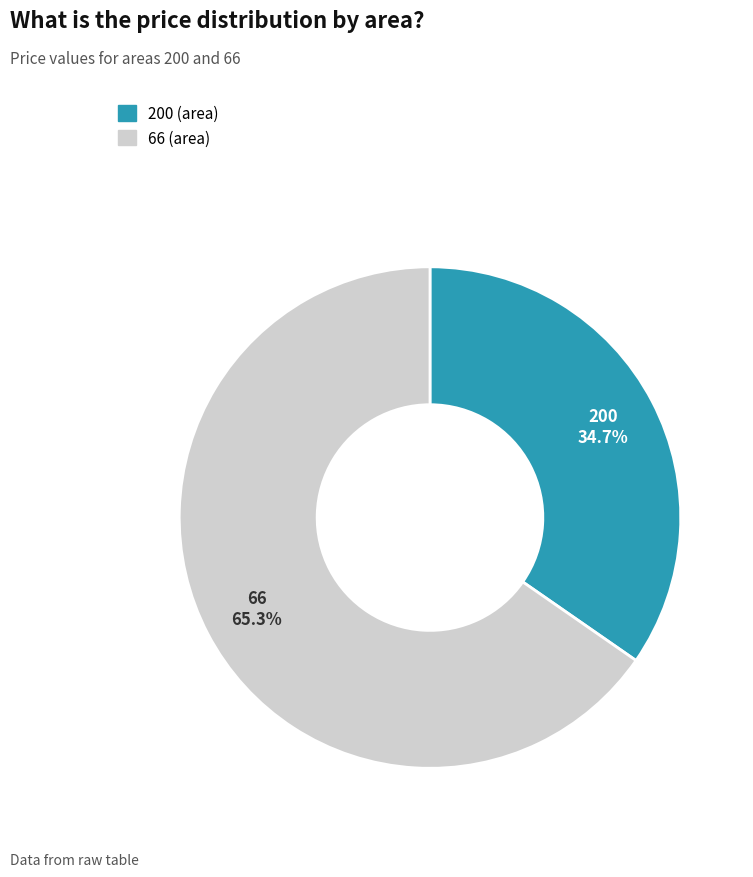

Between 200 and 66, which is larger?

66